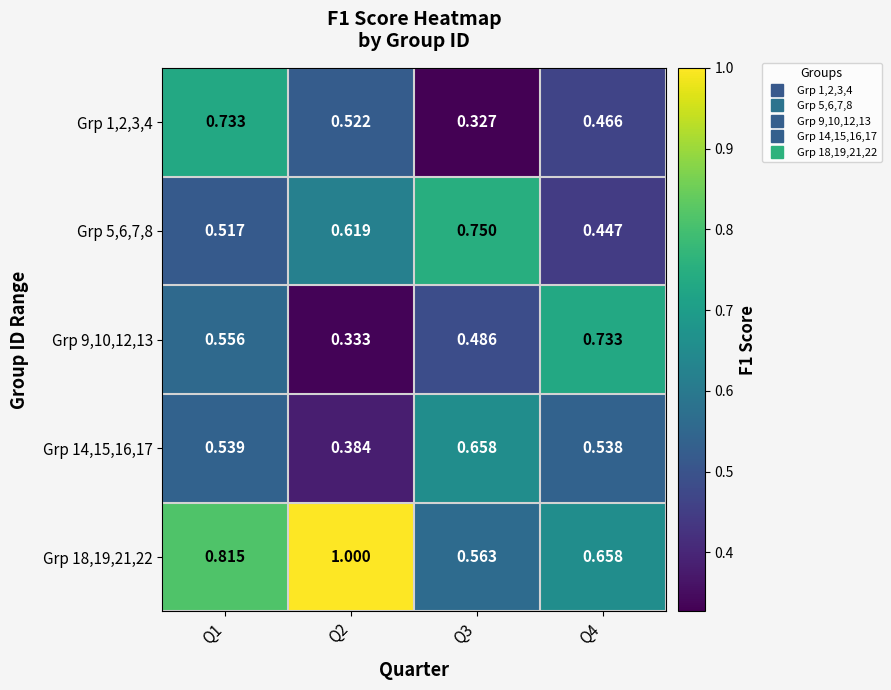

Which category has the highest value across all series?

Q2